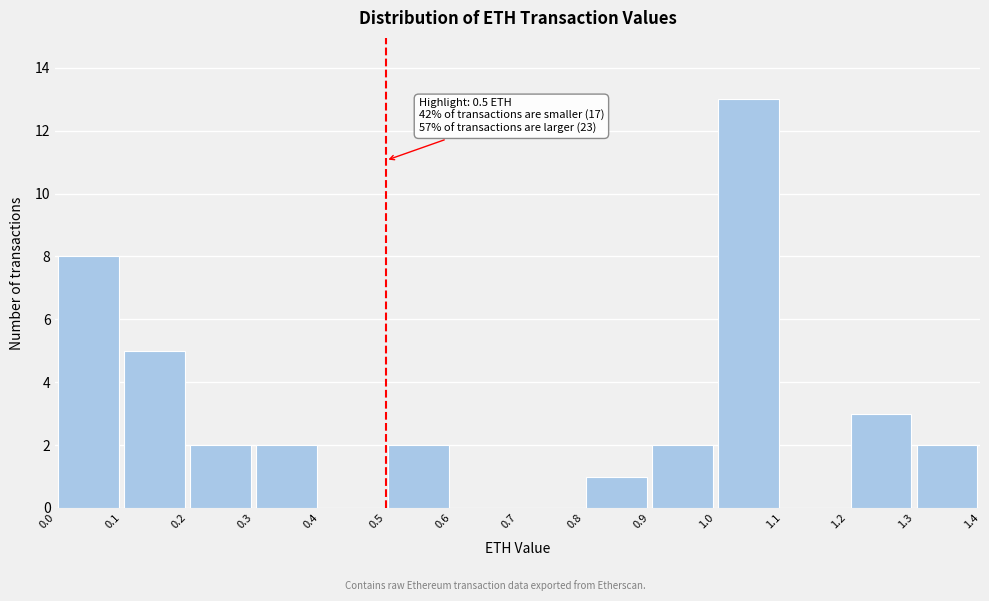

Over which range of the x-axis is the bar tallest?

1.0 to 1.1